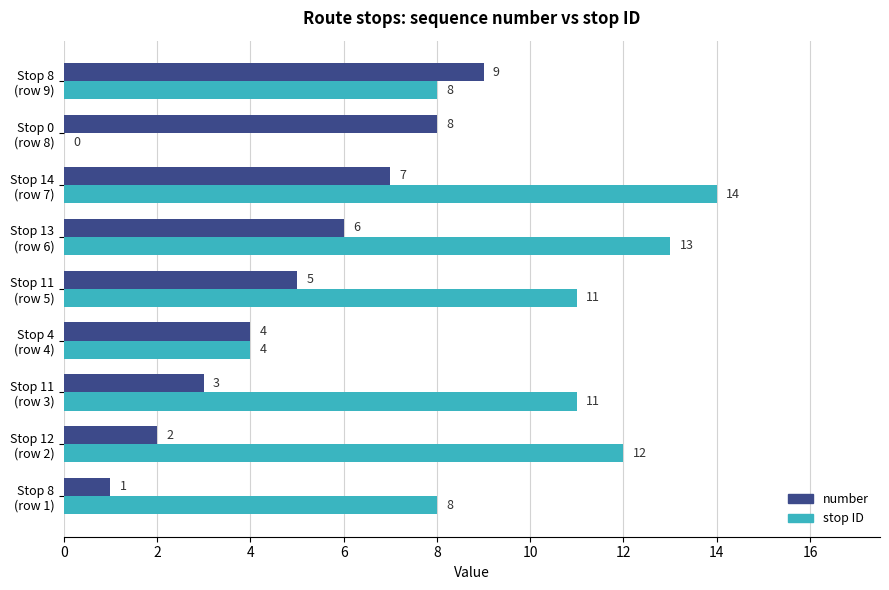

How many number values are between 3 and 7?

5